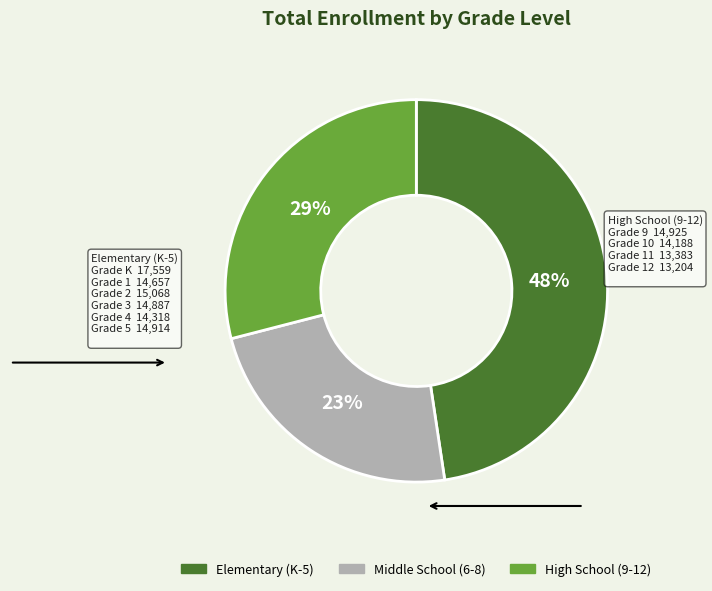

How many segments does this pie chart have?

3